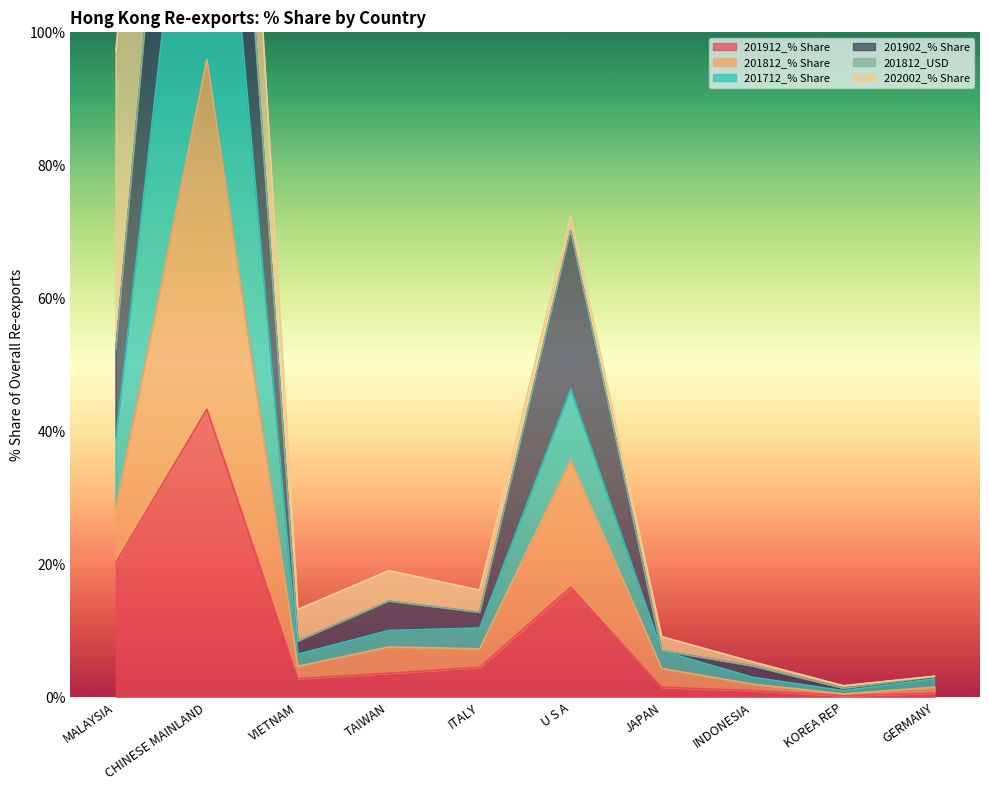

What value does the 201912_% Share series have at VIETNAM?

2.8